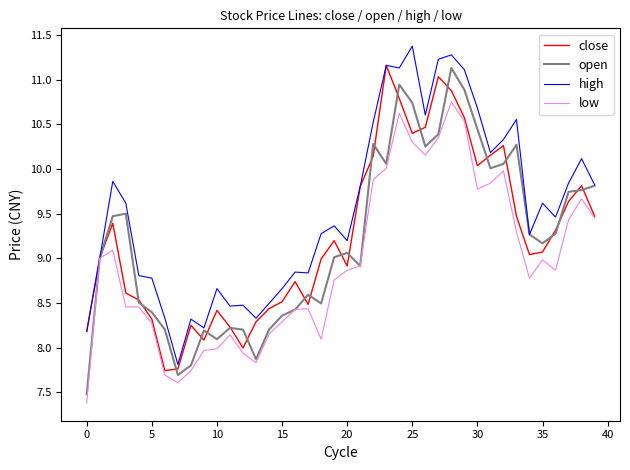

Which series has the largest total across all categories?

high